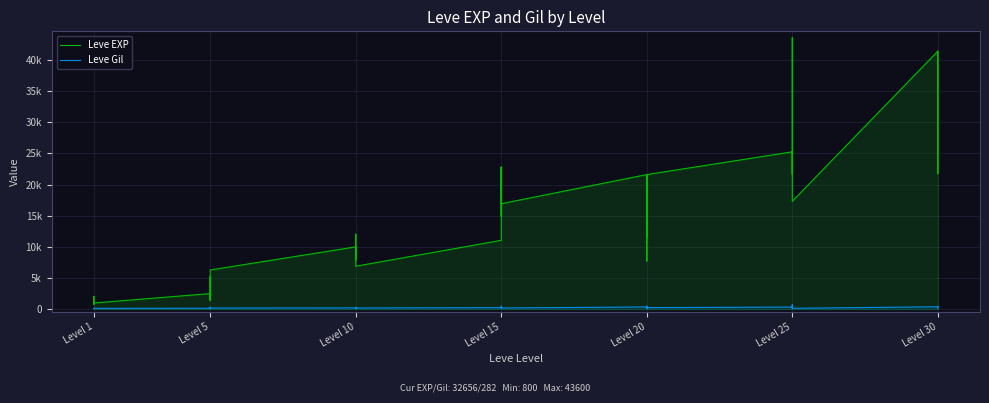

The value of Leve EXP at Level 1 is 800. True or false?

True